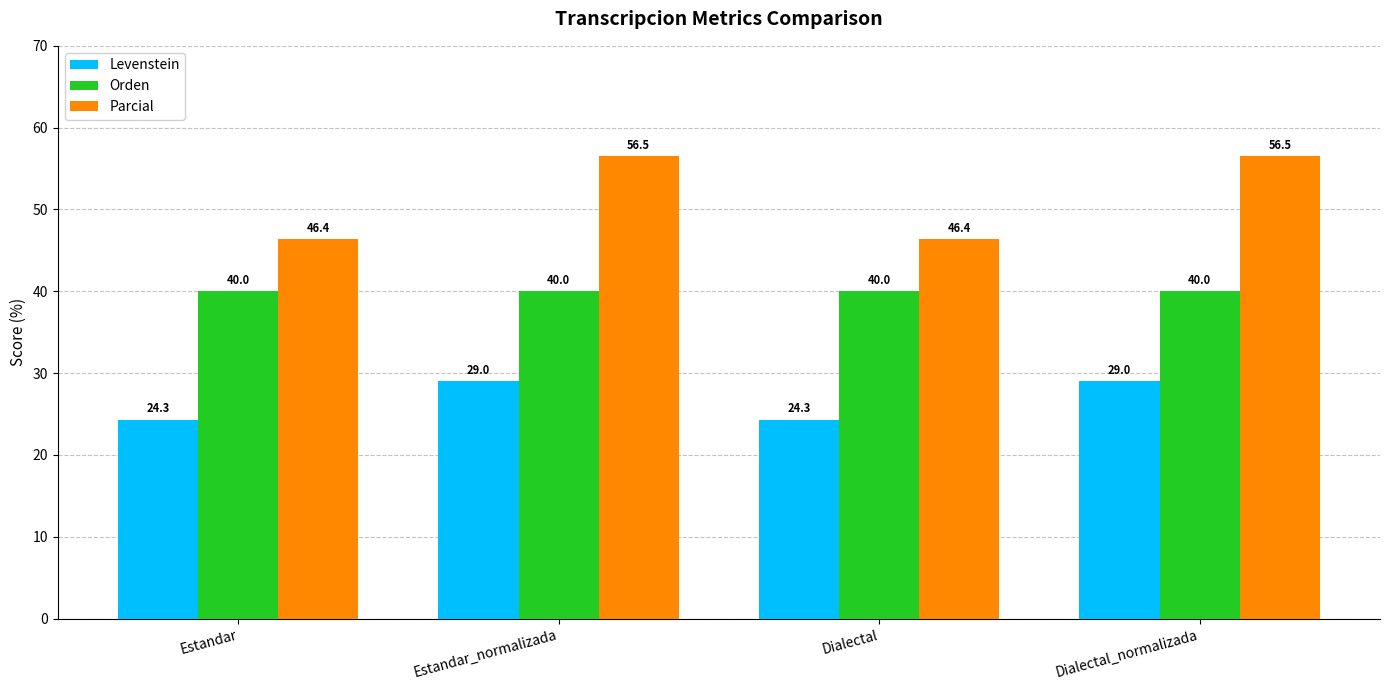

How many bars are there in each group?

3